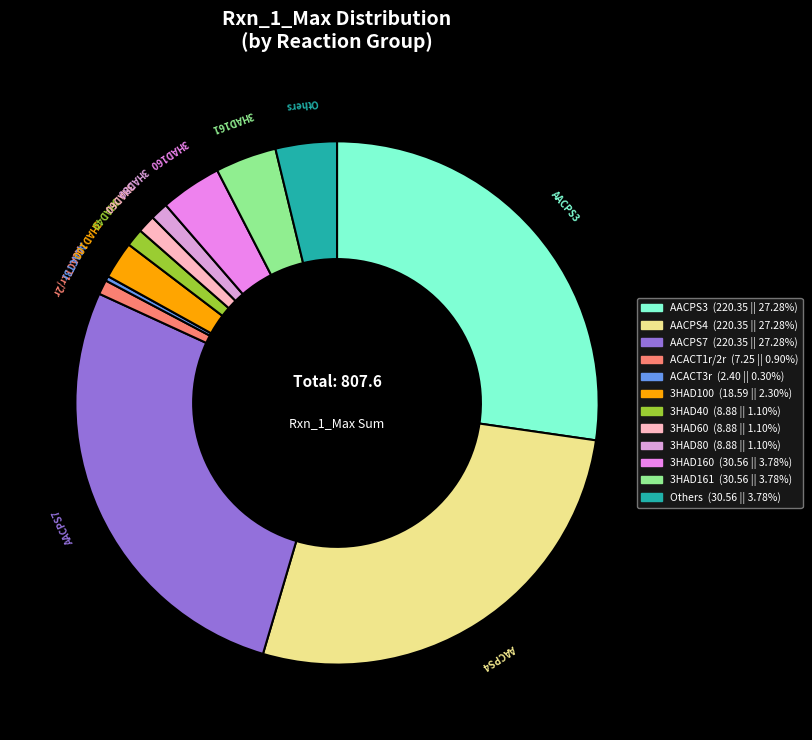

True or false: 3HAD161 accounts for 4% of the total.

True